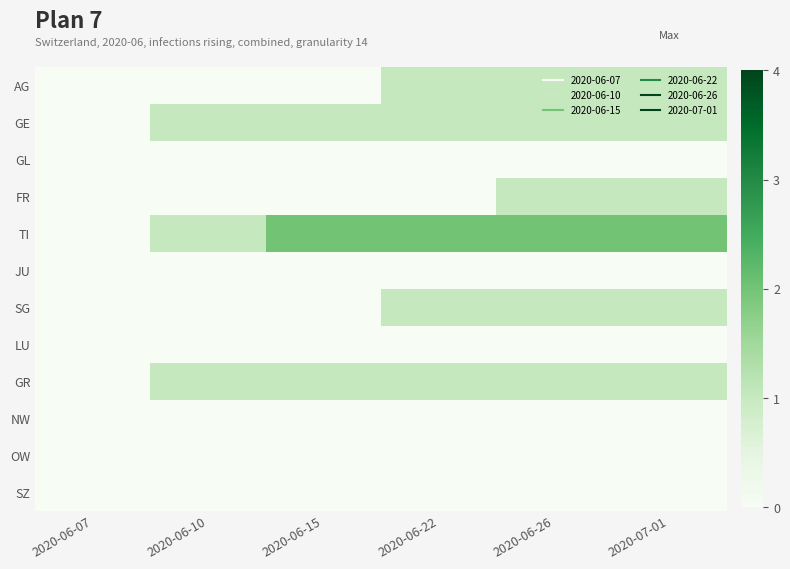

Which series has the largest range (max minus min)?

TI